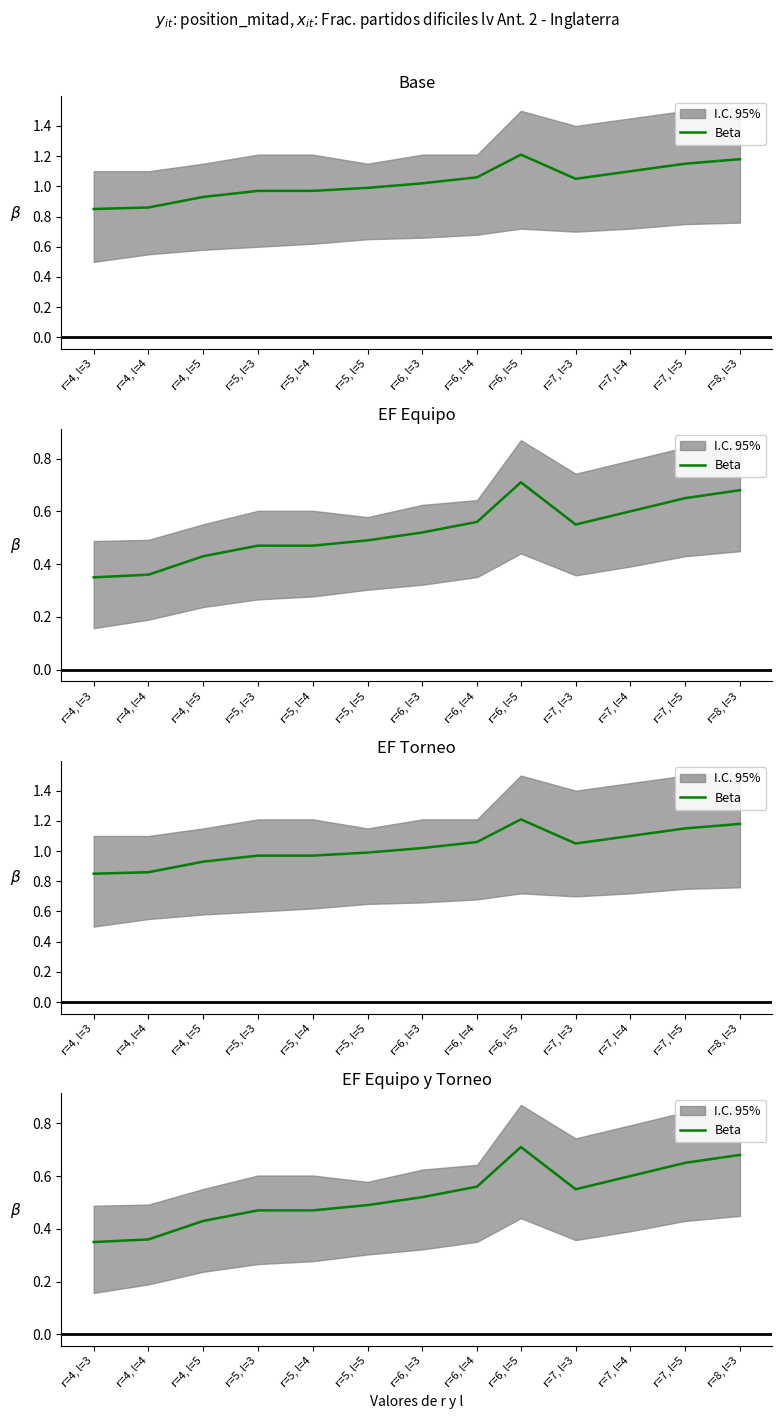

Does the chart have visible grid lines?

No